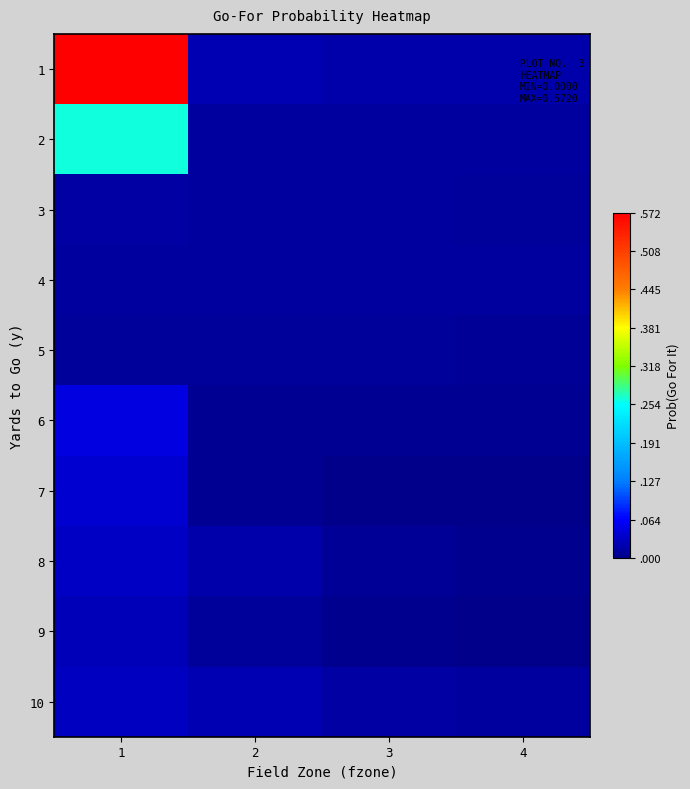

Reading left to right, transcribe all the data shown in this chart.

1: 1=0.6	2=0.0	3=0.0	4=0.0
2: 1=0.3	2=0.0	3=0.0	4=0.0
3: 1=0.0	2=0.0	3=0.0	4=0.0
4: 1=0.0	2=0.0	3=0.0	4=0.0
5: 1=0.0	2=0.0	3=0.0	4=0.0
6: 1=0.0	2=0.0	3=0.0	4=0.0
7: 1=0.0	2=0.0	3=0.0	4=0.0
8: 1=0.0	2=0.0	3=0.0	4=0.0
9: 1=0.0	2=0.0	3=0.0	4=0.0
10: 1=0.0	2=0.0	3=0.0	4=0.0